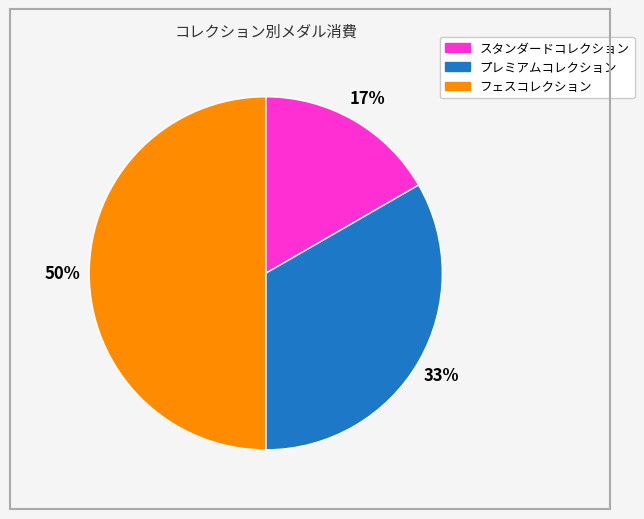

What percentage is the フェスコレクション slice, to the nearest percent?

50%